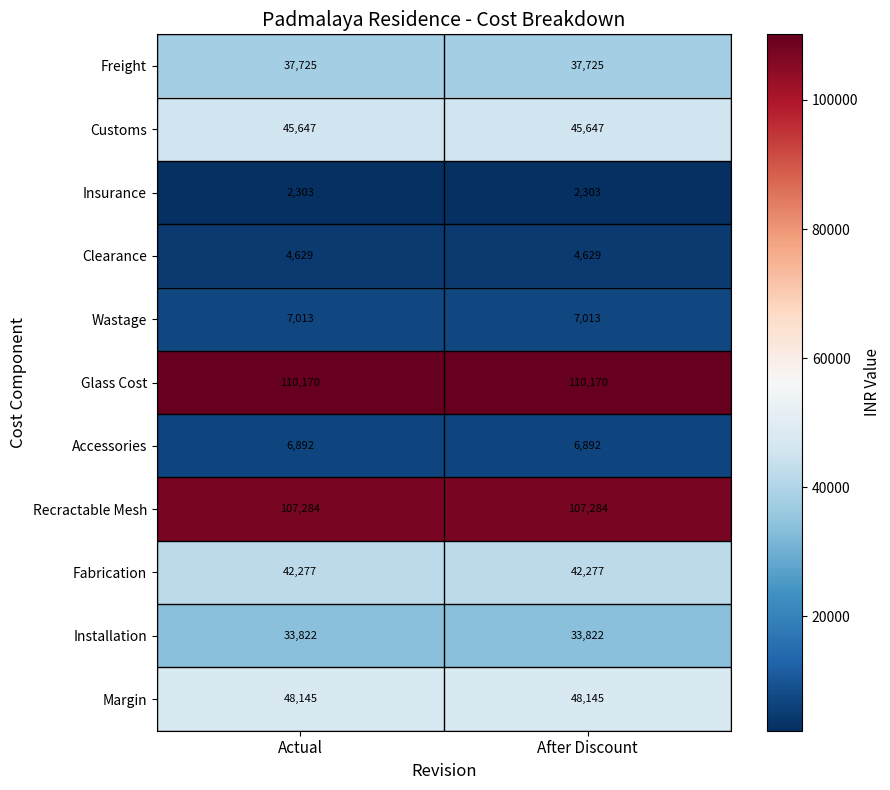

What is the sum of all Accessories values?

13784